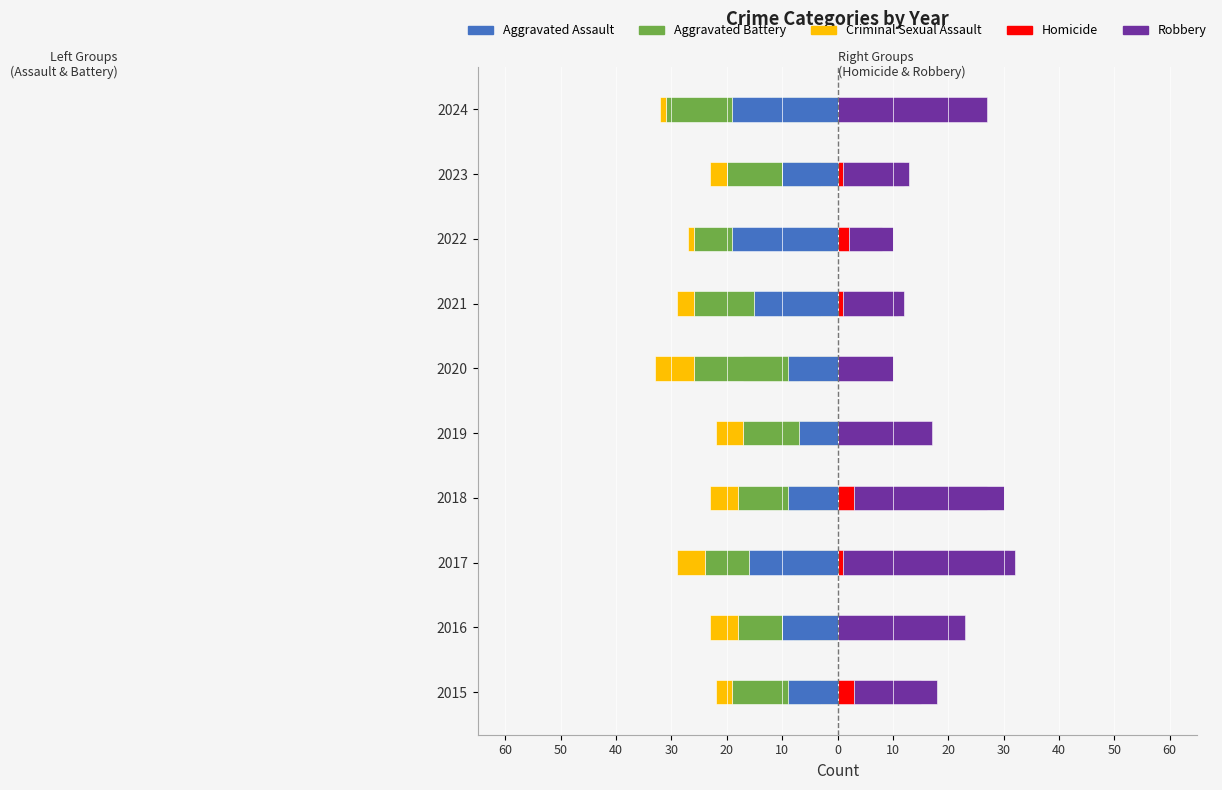

What is the total value across all series at 30?

7